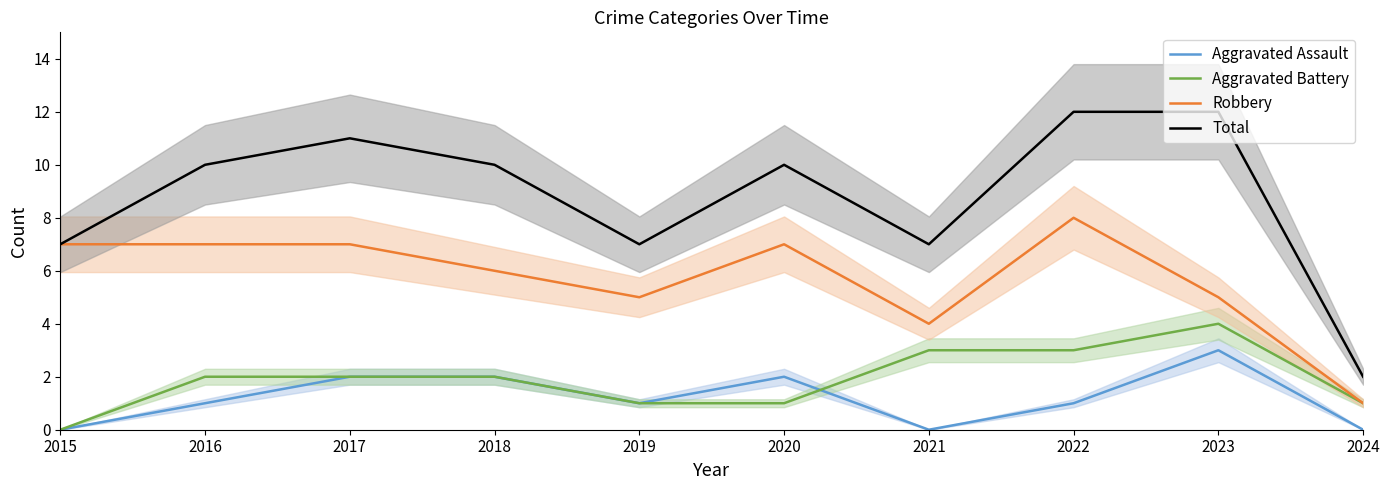

List the series in order of their peak value, lowest first.

Aggravated Assault, Aggravated Battery, Robbery, Total